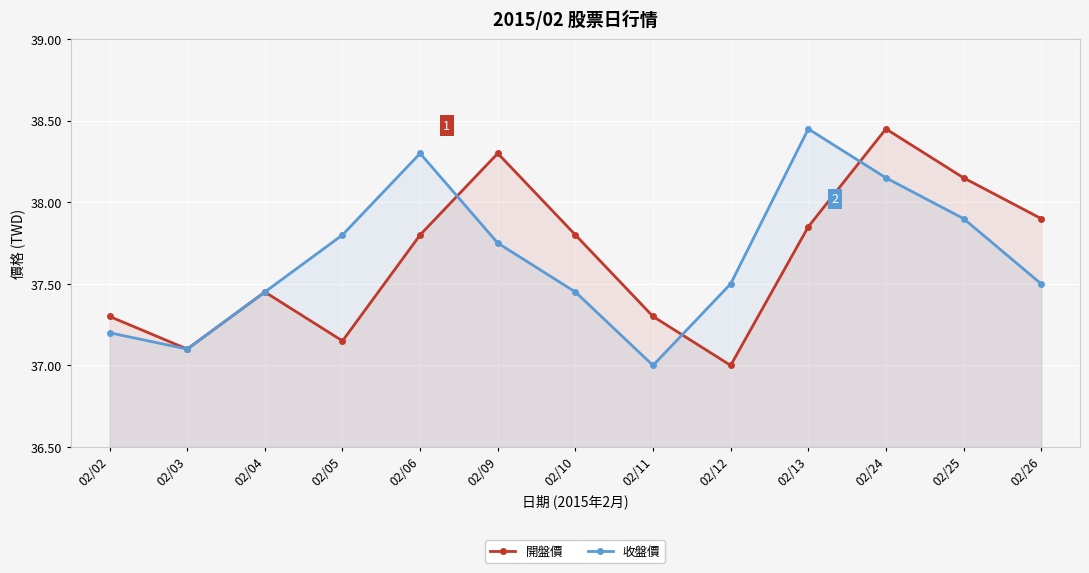

What is the value of the 收盤價 point at the 5th from the left?

38.3